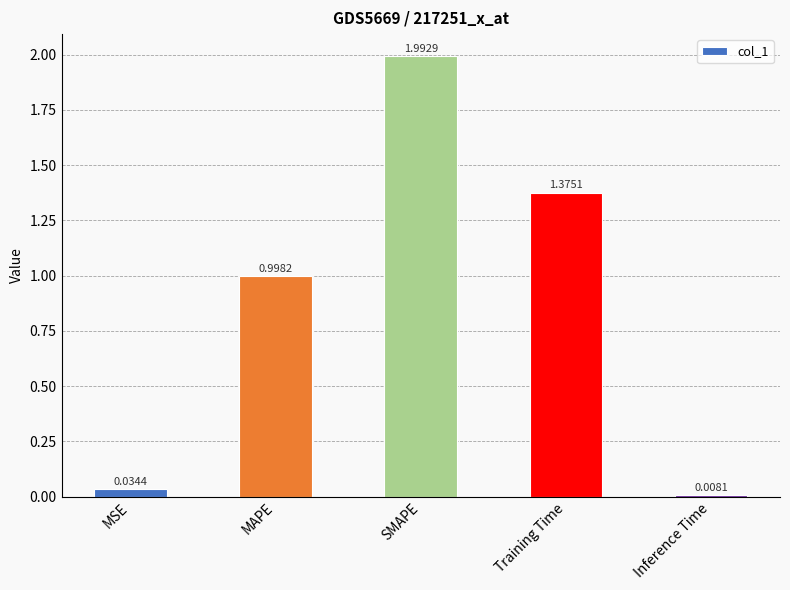

Between MAPE and SMAPE, which is larger?

SMAPE